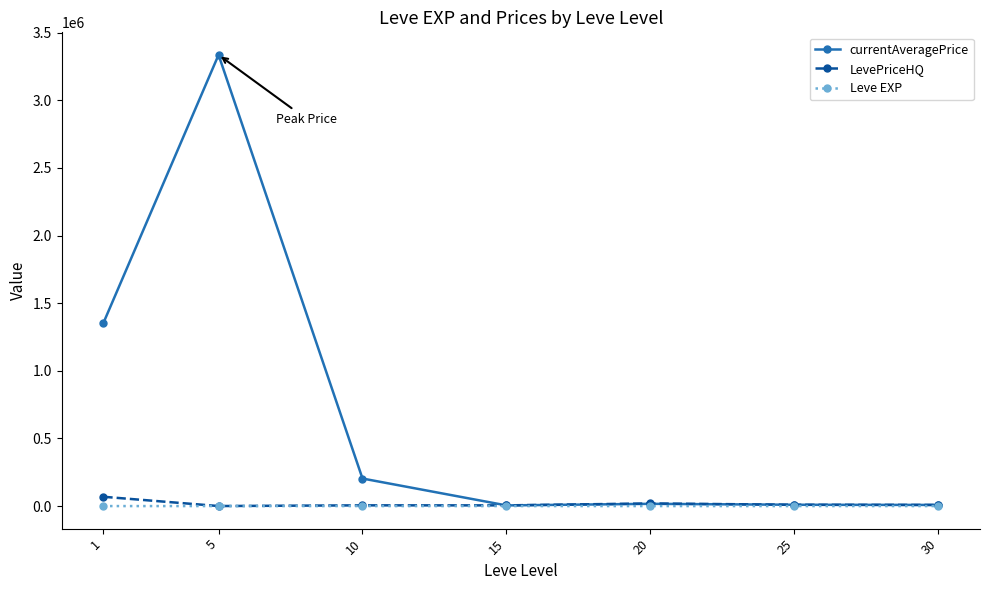

What is the approximate value of LevePriceHQ at 5?

219.9